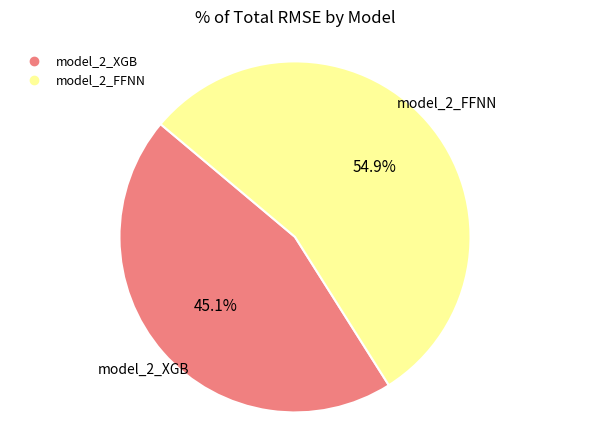

What is the total percentage of model_2_FFNN and model_2_XGB?

100.0%